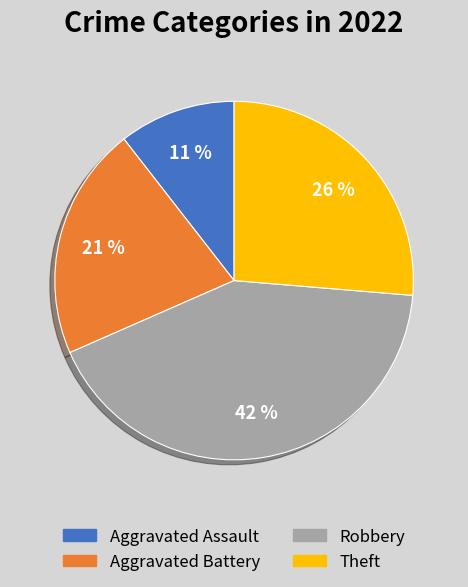

Does Robbery account for over 50% of the chart?

No